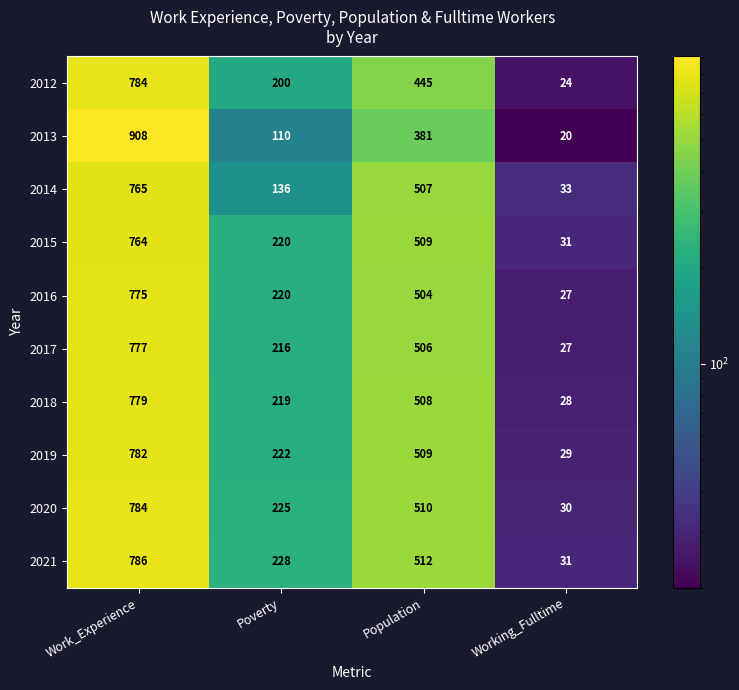

What is the greatest value displayed?

908